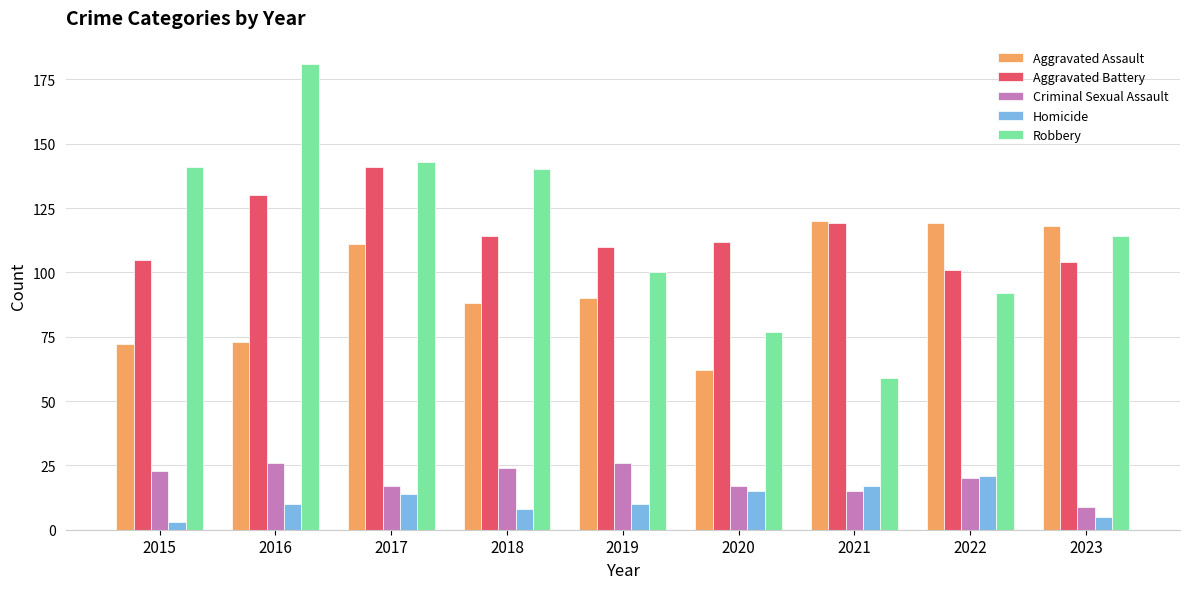

Rank the series at 2016 from lowest to highest value.

Homicide, Criminal Sexual Assault, Aggravated Assault, Aggravated Battery, Robbery